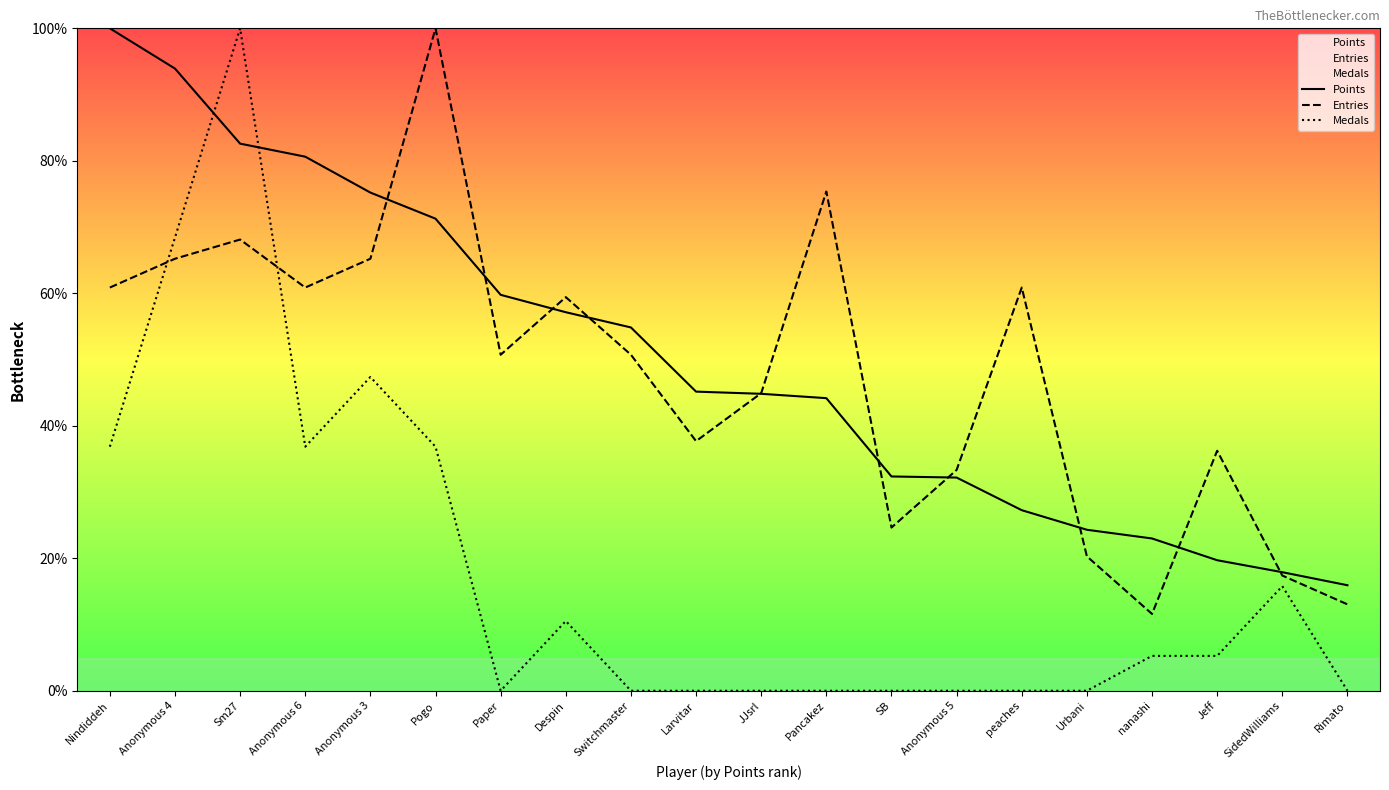

Does the chart have visible grid lines?

No